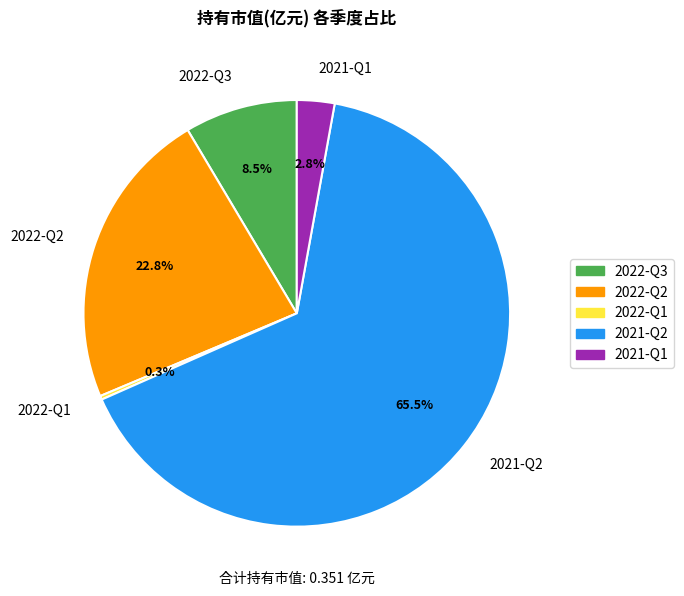

Does any single category account for the majority?

Yes